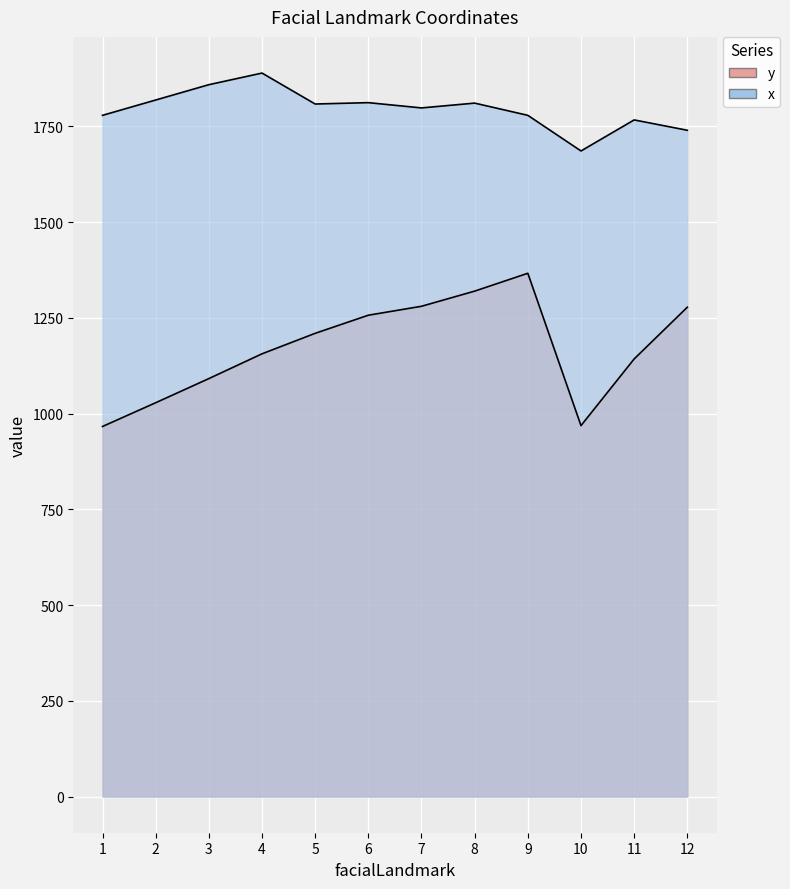

Does the chart display data point markers on the line(s)?

No